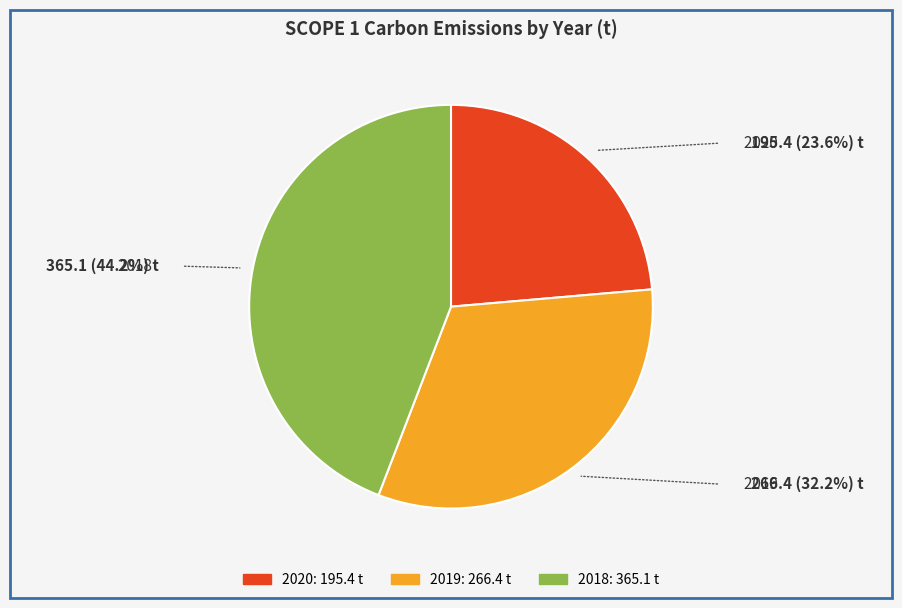

How many segments does this pie chart have?

3